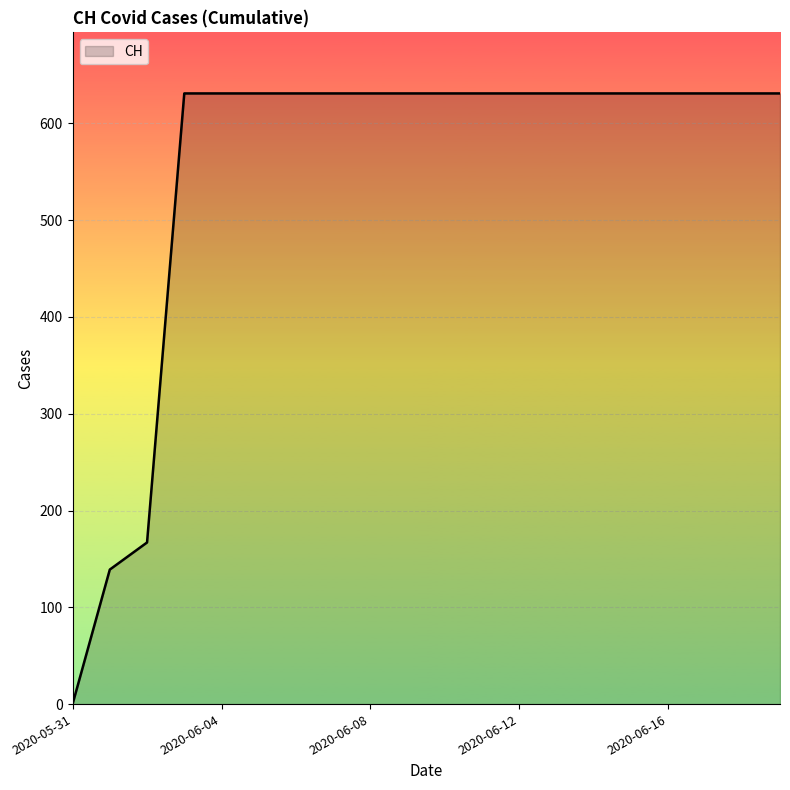

What is the maximum value shown in the chart?

631